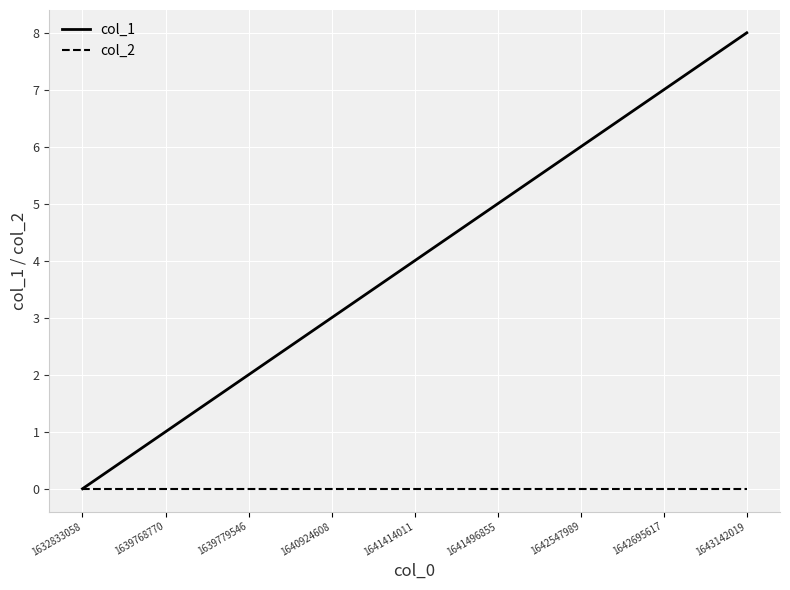

What are all the series names shown in the legend?

col_1, col_2